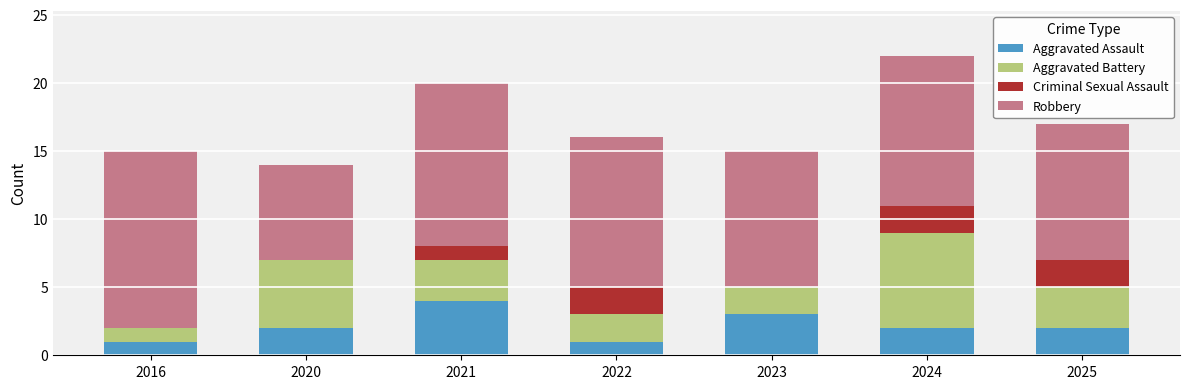

Count the number of data series in this chart.

4